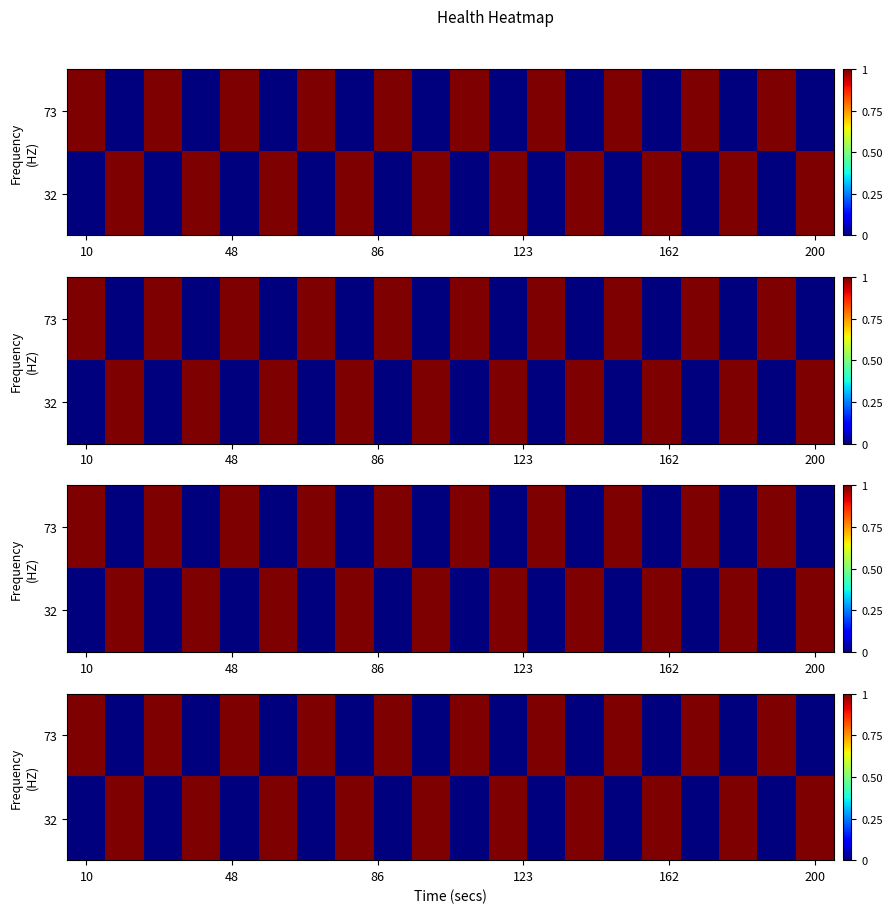

How many 32 values are between 0 and 1?

20